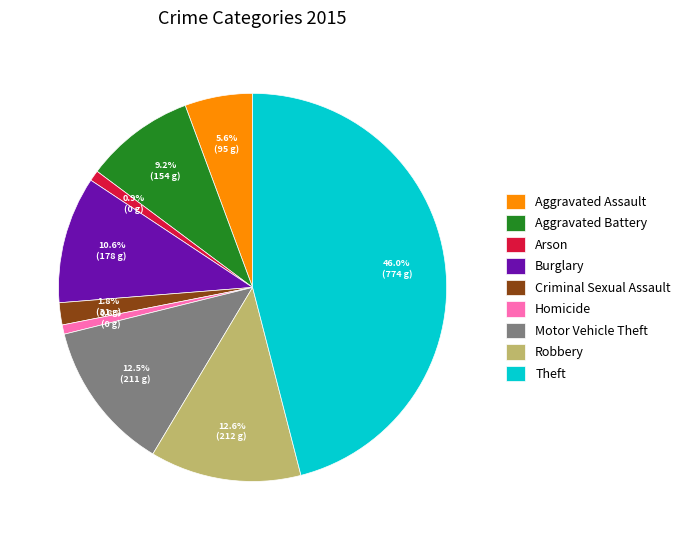

To the nearest percent, what is the average slice percentage?

11%